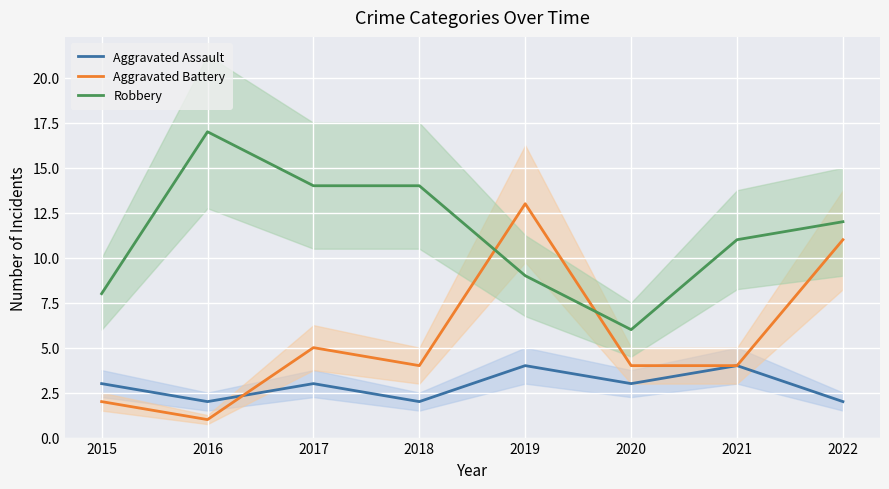

True or false: Aggravated Battery has a value of 2 at 2015.

True